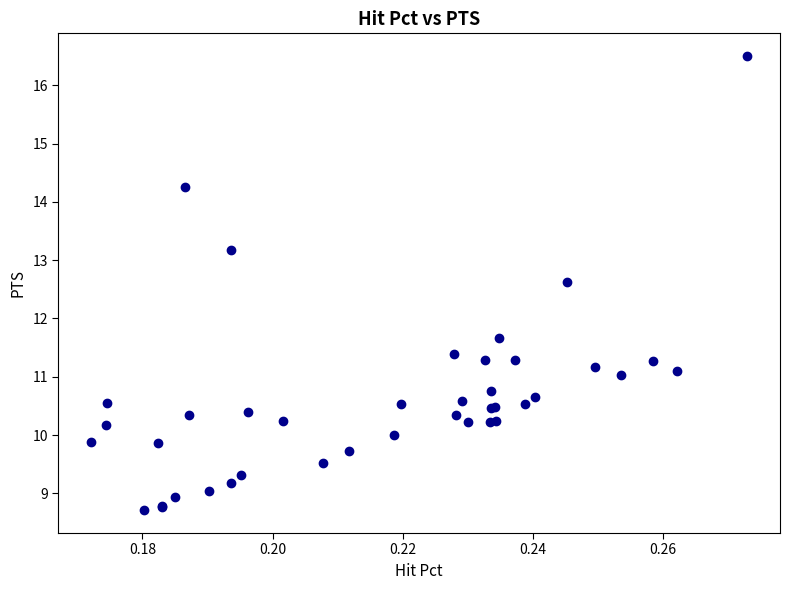

What Y value in the scatter plot is closest to 12?

11.7